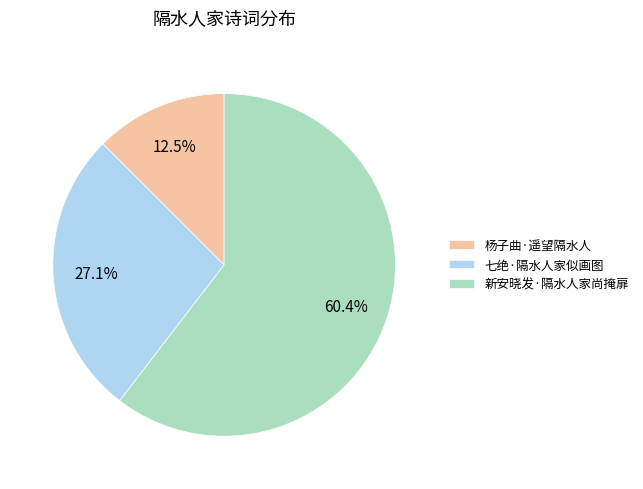

Is 杨子曲·遥望隔水人 the majority of the pie?

No